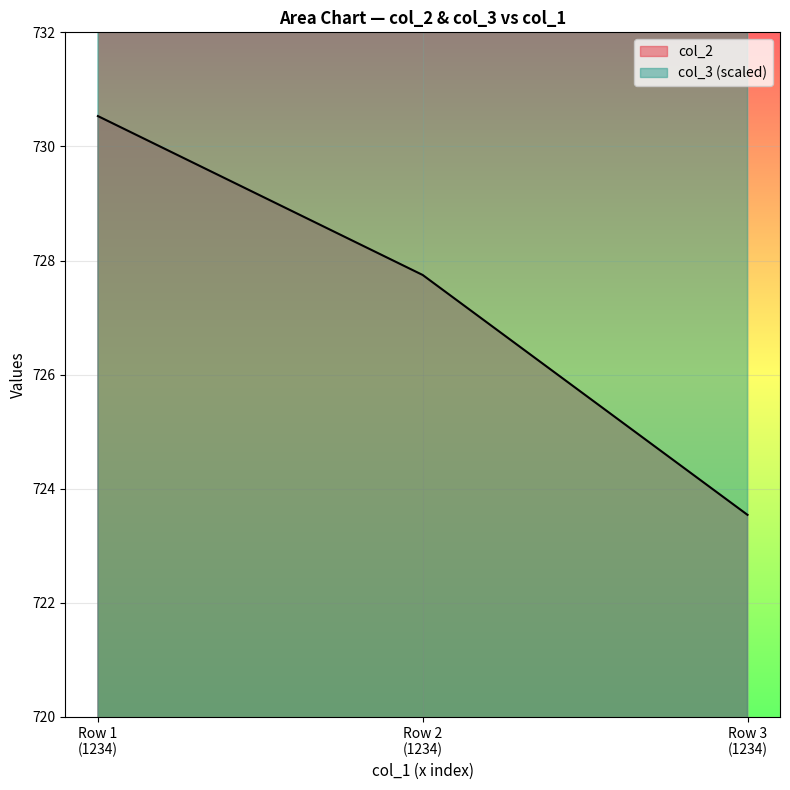

What is the greatest value displayed?

3102.9